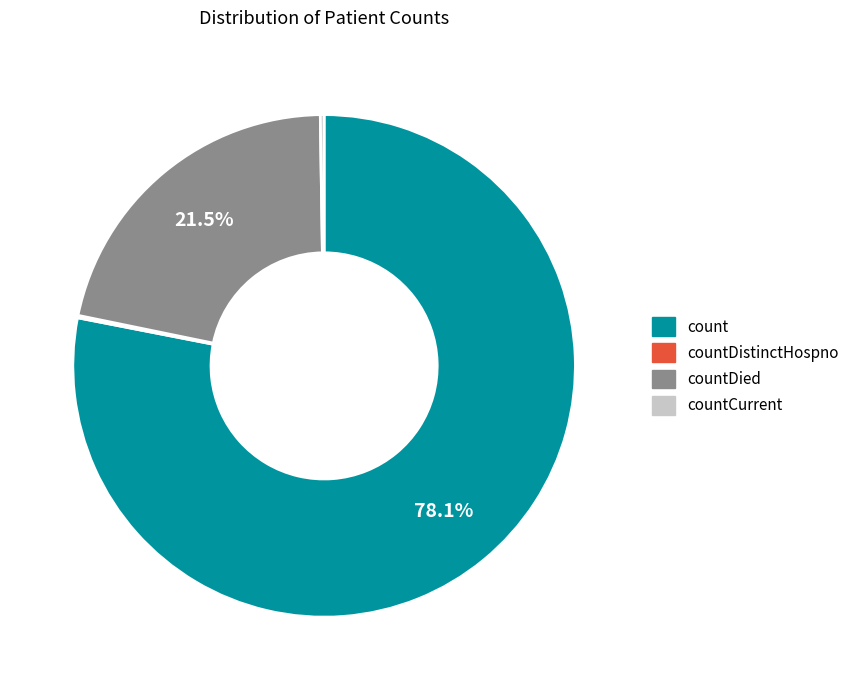

Does any single category account for the majority?

Yes